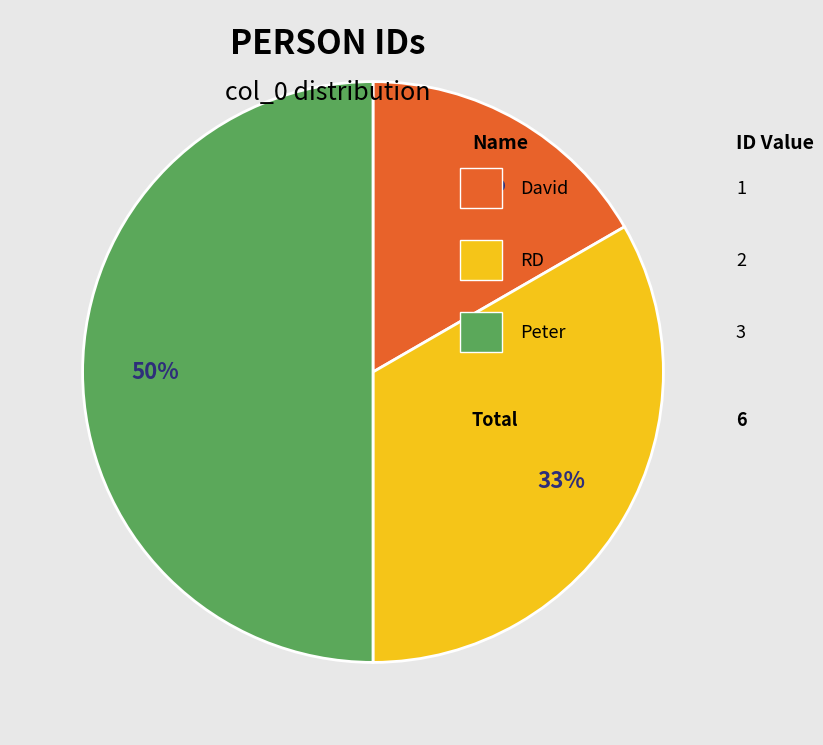

To the nearest percent, what is the average slice percentage?

33%